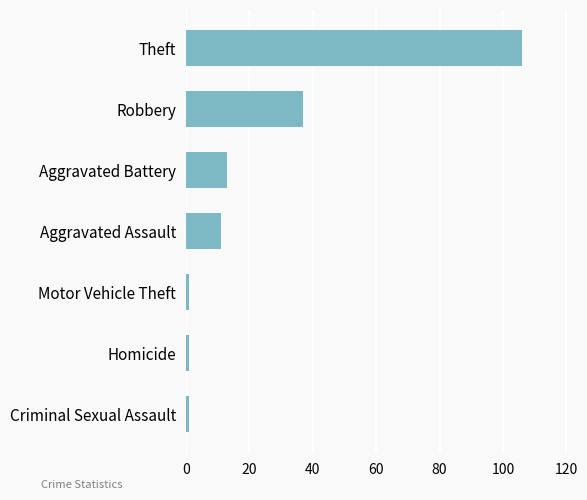

What is the average value?

24